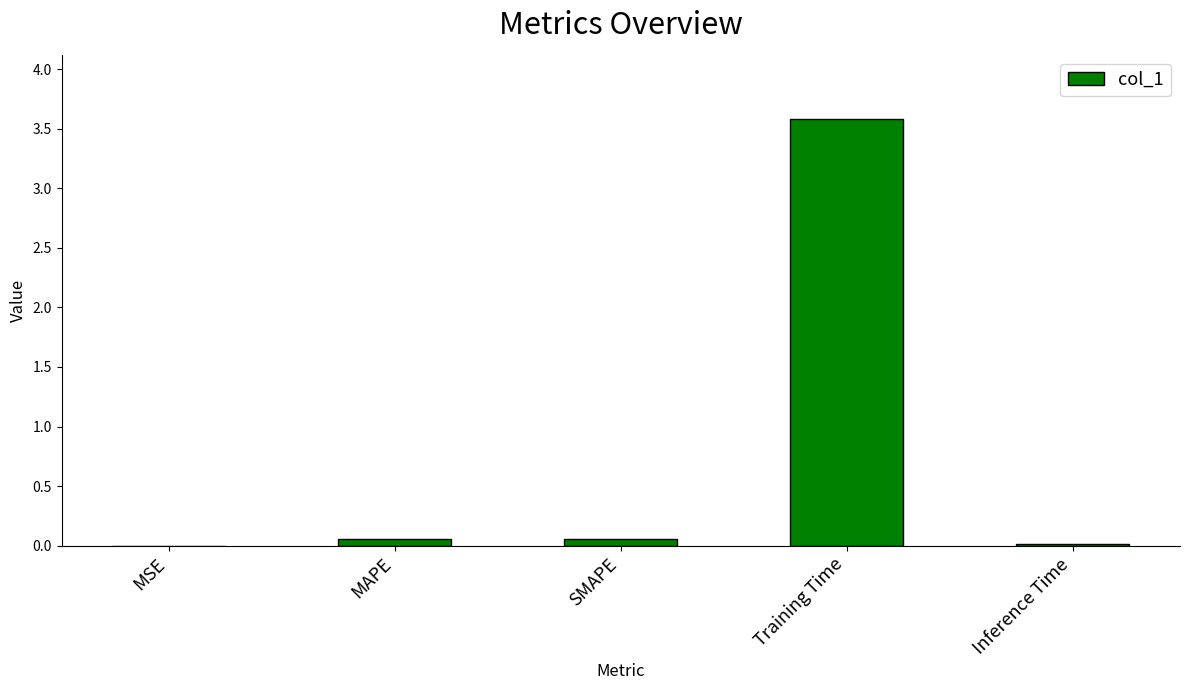

What is the greatest value displayed?

3.6